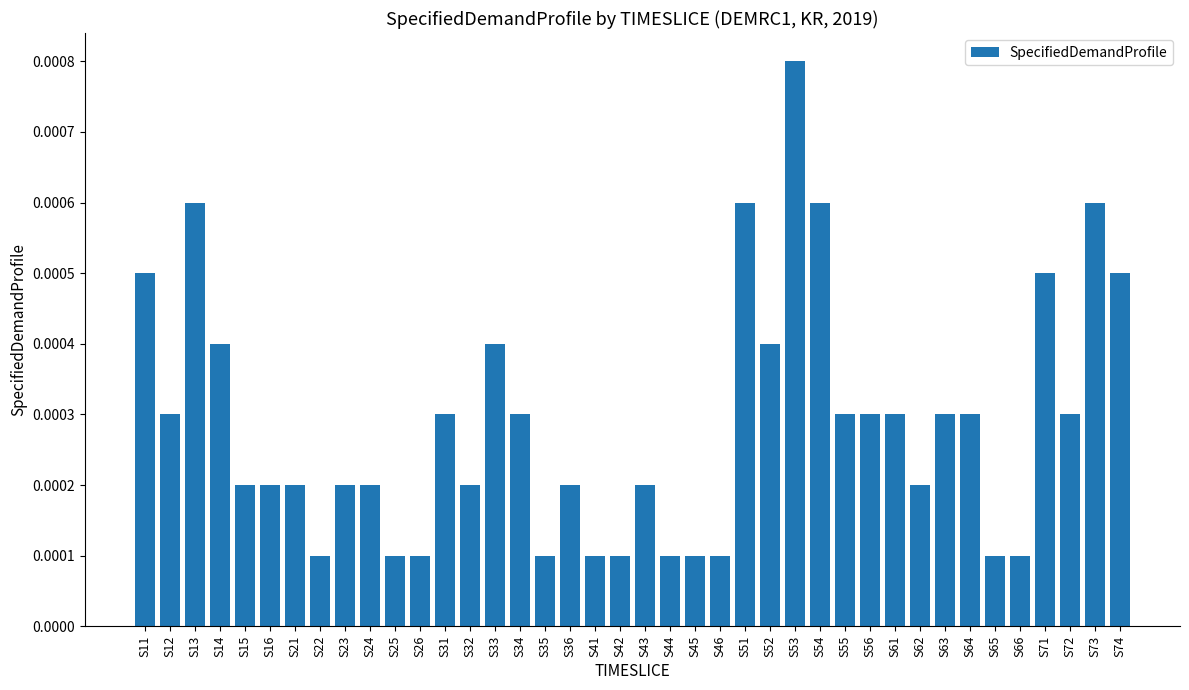

How many bars are there in total?

40